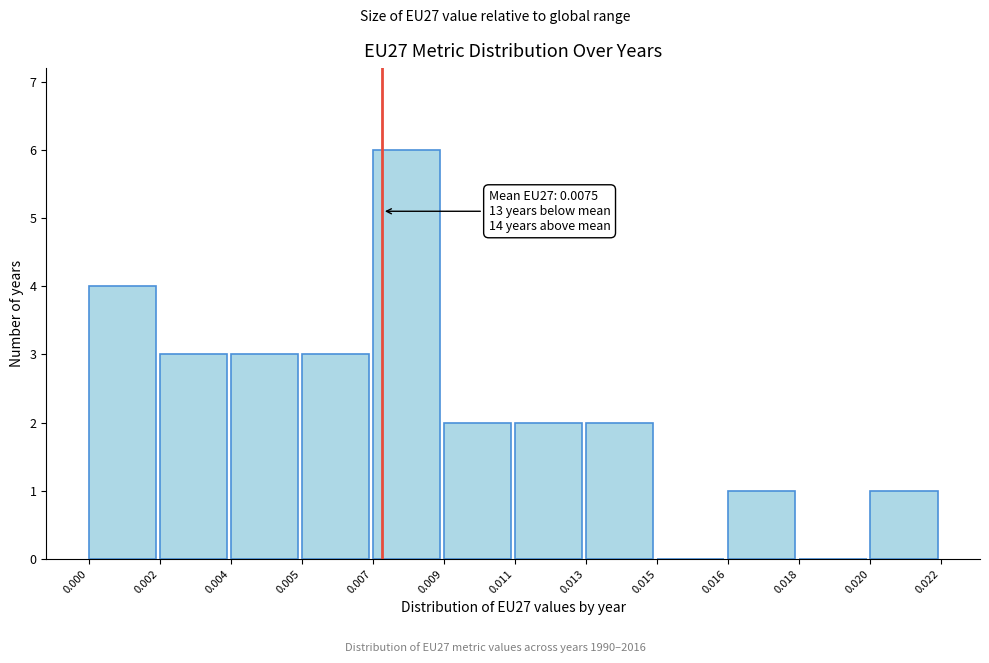

Reading left to right, transcribe all the data shown in this chart.

0.000=4	0.002=3	0.004=3	0.005=3	0.007=6	0.009=2	0.011=2	0.013=2	0.015=0	0.016=1	0.018=0	0.020=1